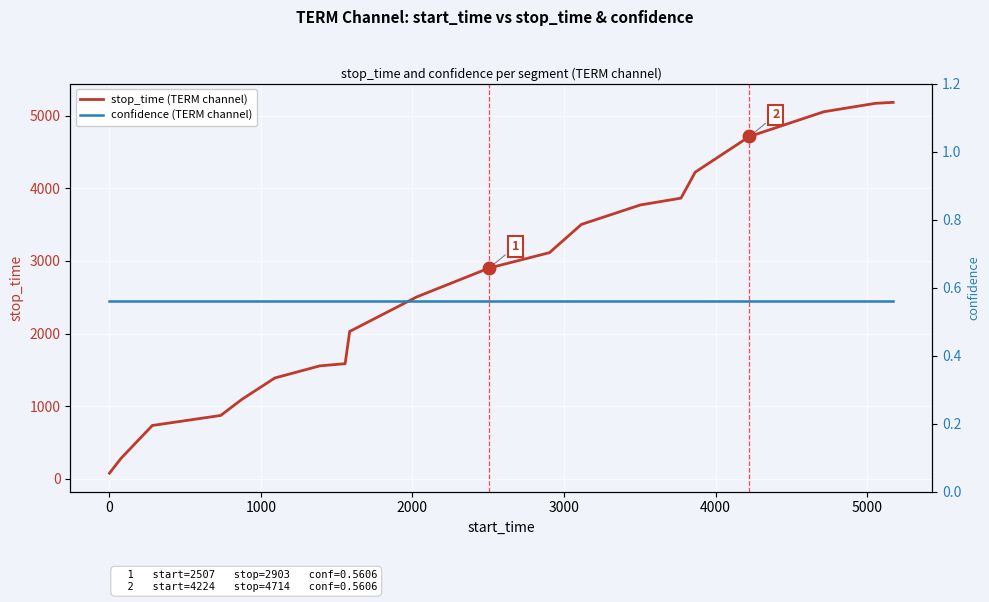

What is the maximum value for stop_time (TERM channel)?

5184